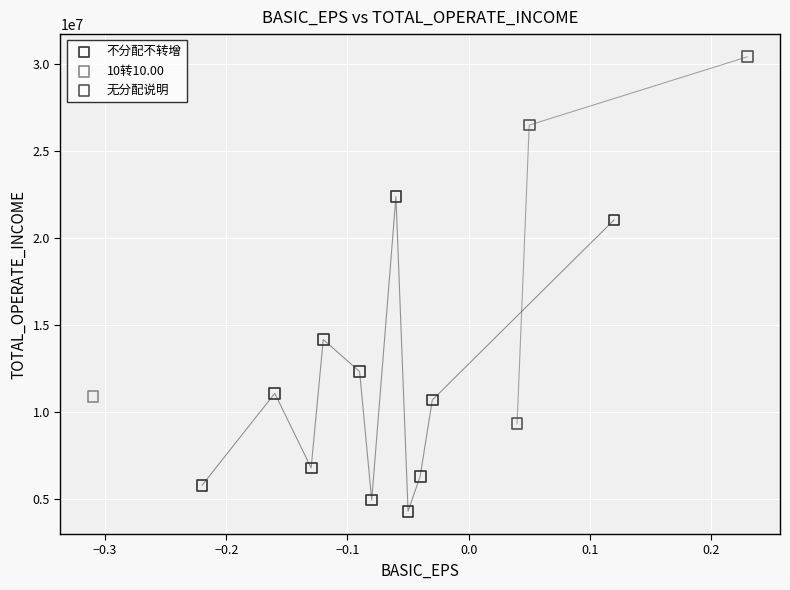

Which series contains the lowest Y value?

不分配不转增